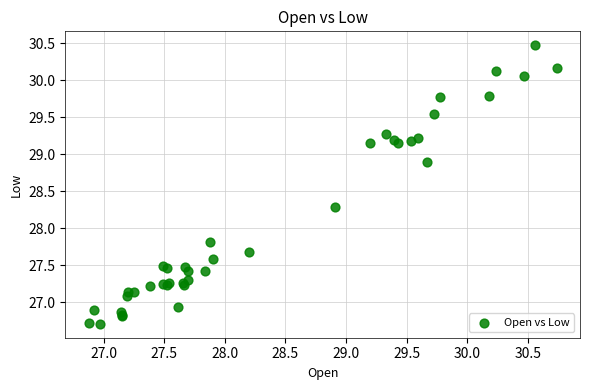

What Y value in the scatter plot is closest to 28?

27.8